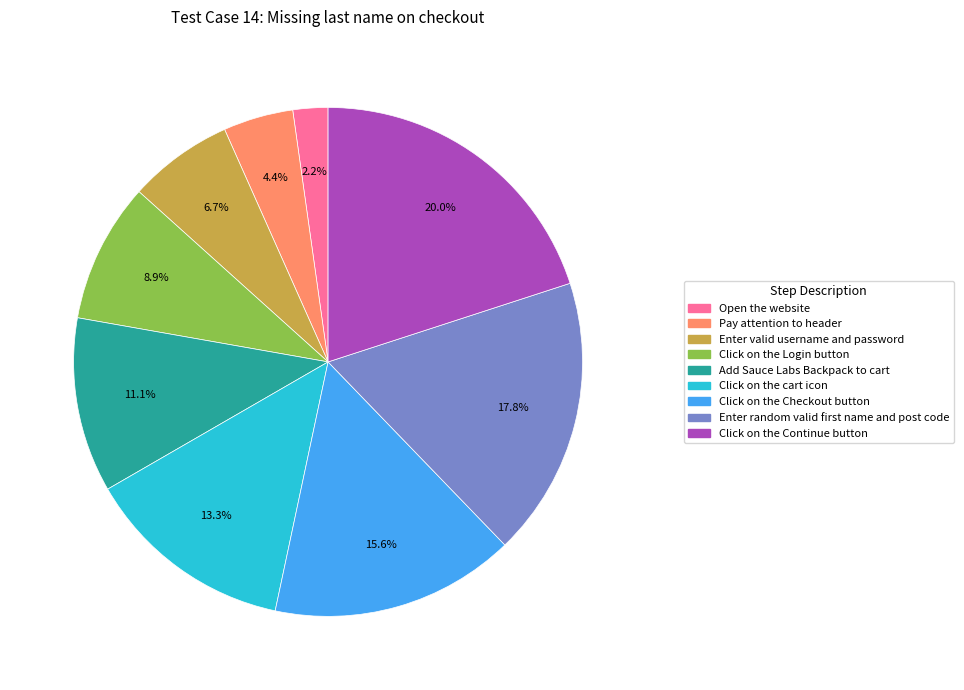

What is the largest slice in the pie chart?

Click on the Continue button